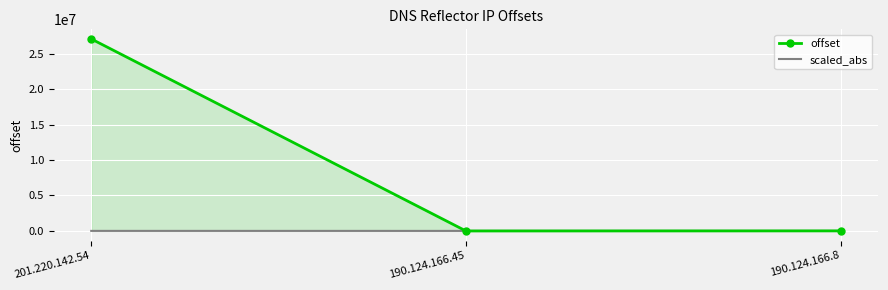

List the series in order of their overall mean, lowest first.

scaled_abs, offset